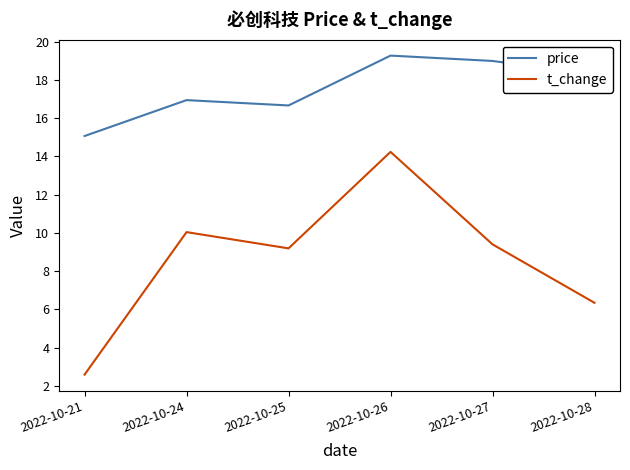

Is it true that t_change equals 14.2 at 2022-10-26?

True